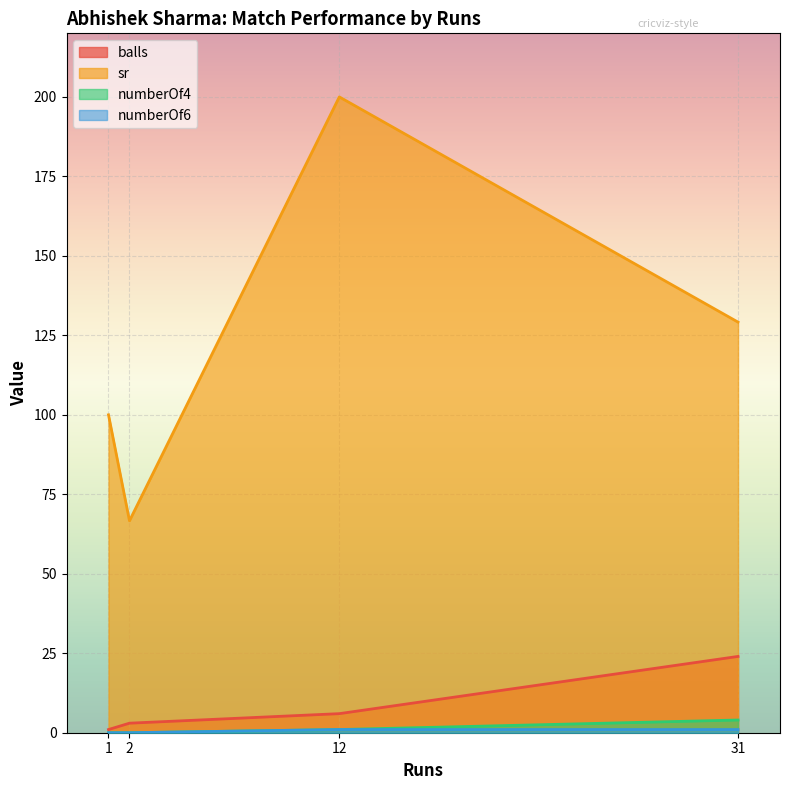

True or false: sr and balls cross at least once.

False